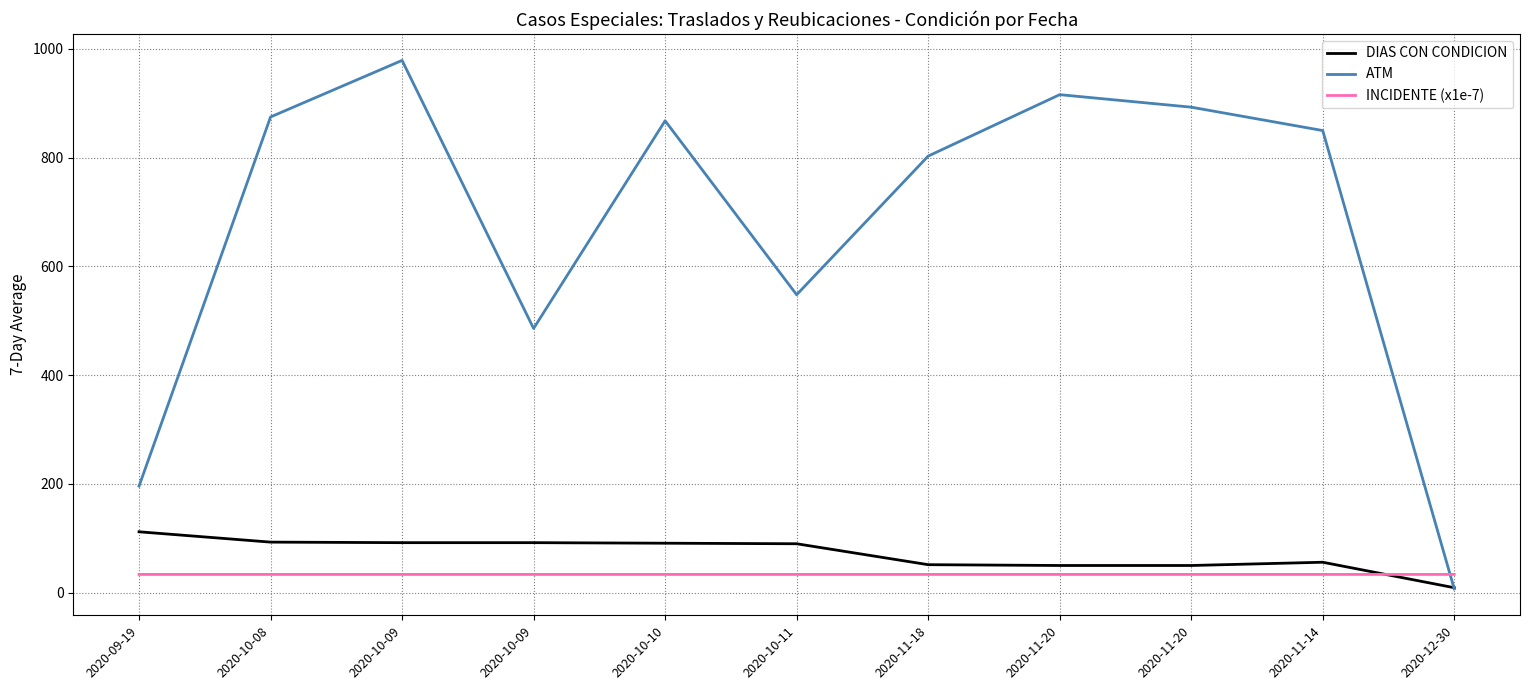

In ATM, how many points are lower than both neighbors (excluding endpoints)?

2